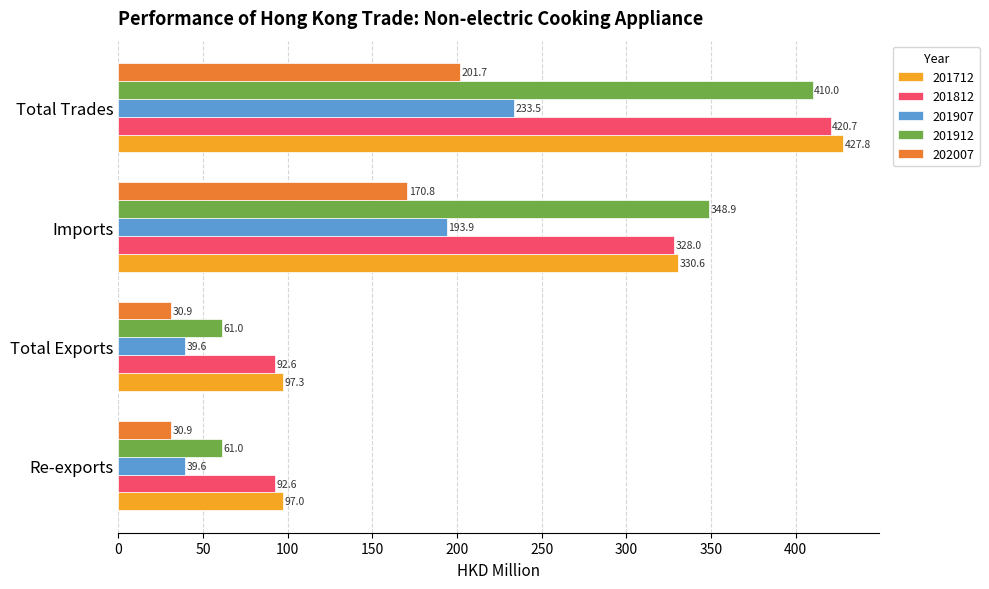

At which label is 201907 closest to 136?

Imports